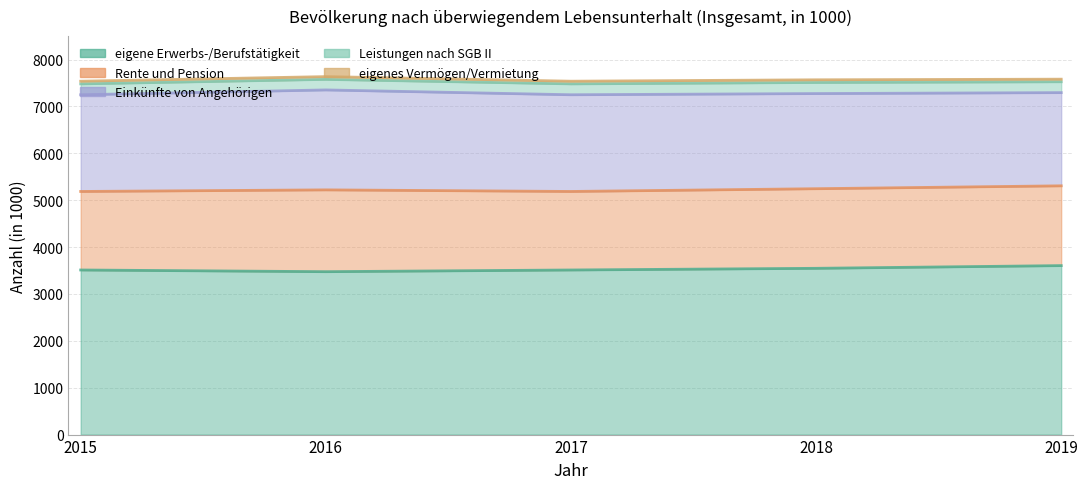

Reading left to right, what are all the values shown in this chart?

eigene Erwerbs-/Berufstätigkeit: 3511.0	3475.0	3511.0	3546.7	3604.4
Rente und Pension: 1675.0	1745.0	1675.0	1698.0	1701.9
Einkünfte von Angehörigen: 2063.0	2132.0	2063.0	2029.7	1988.3
Leistungen nach SGB II: 232.0	225.0	232.0	236.5	231.3
eigenes Vermögen/Vermietung: 57.0	59.0	57.0	57.0	55.6